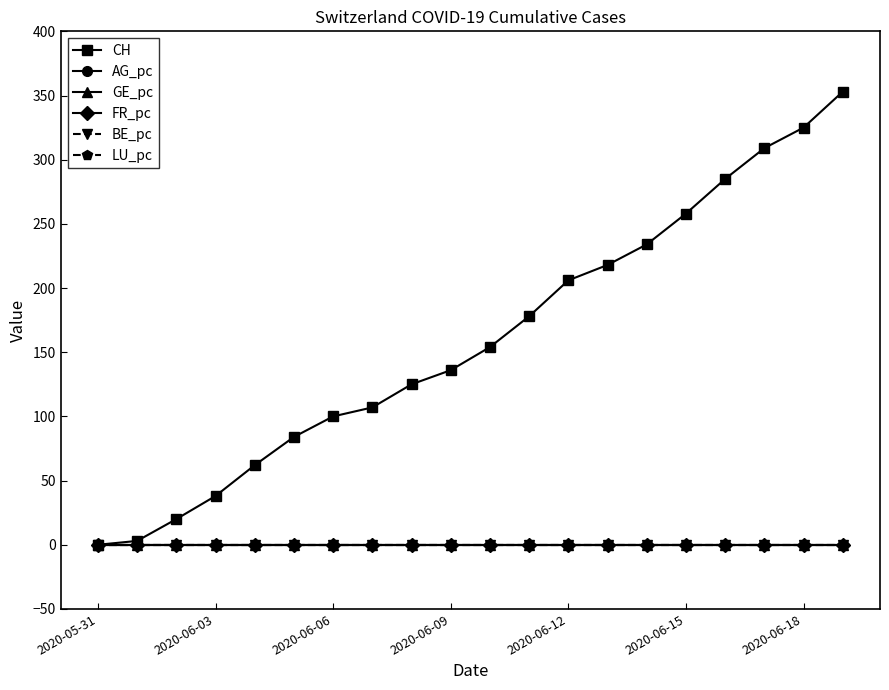

Which series has the largest total across all categories?

CH